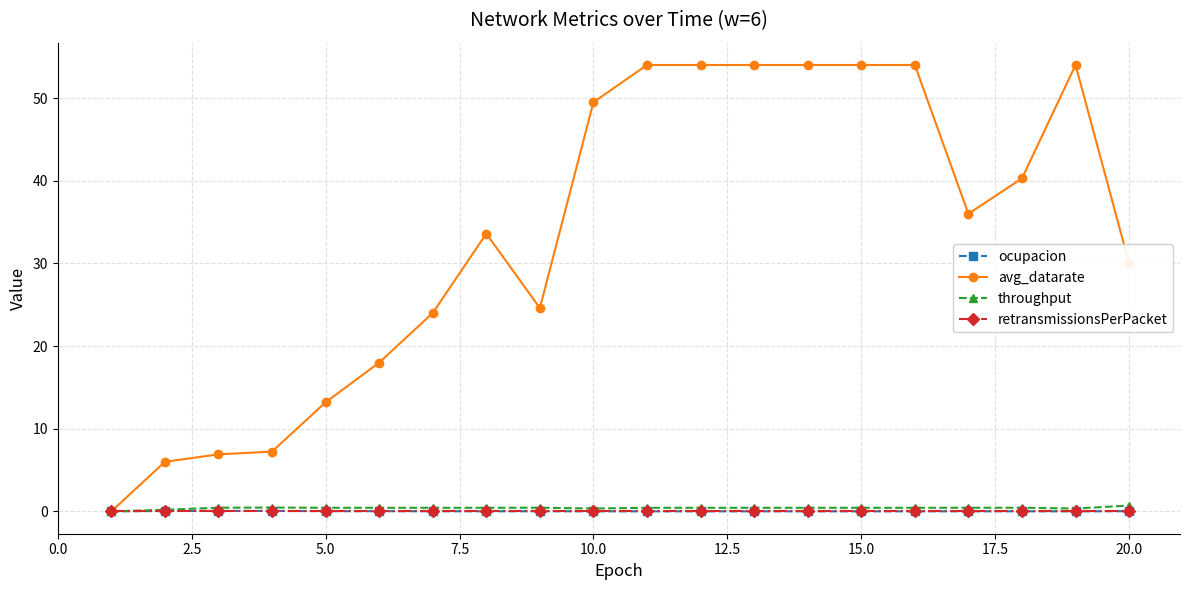

What is the value of the avg_datarate point at the 6th from the left?

18.0